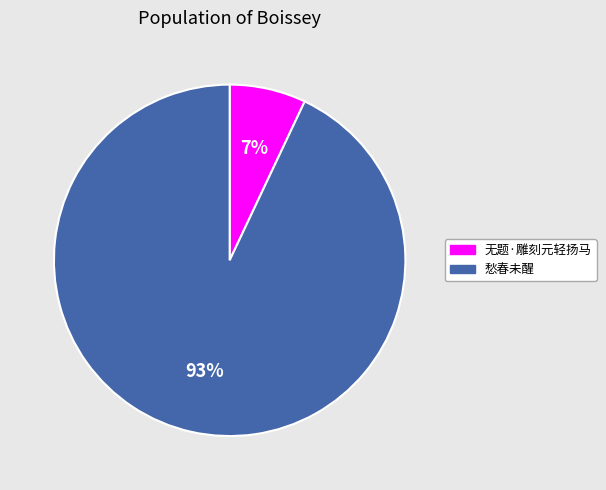

True or false: 愁春未醒 accounts for 93% of the total.

True